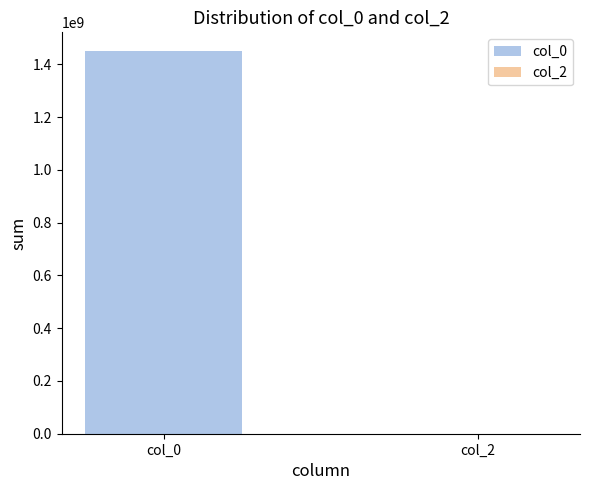

What is the change in value from col_0 to col_2?

-1448636226